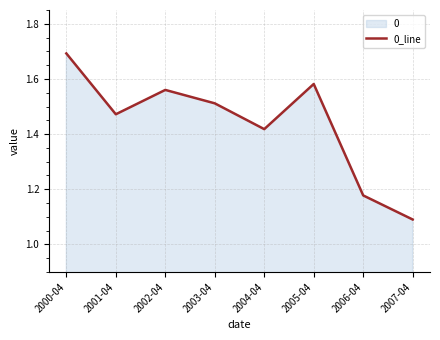

Is it true that the value at 2001-04 is 2.3?

False